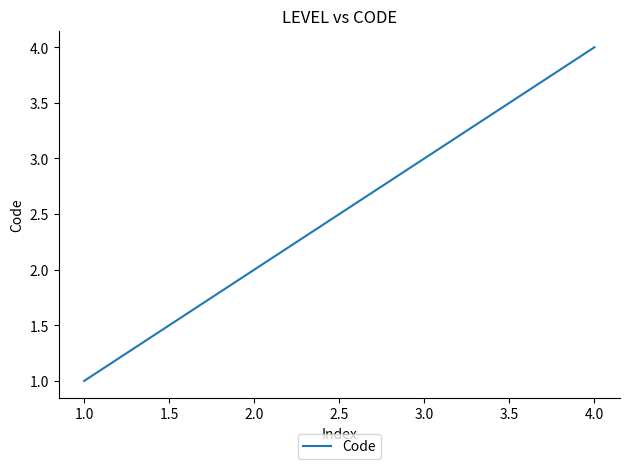

Is it true that the value at 3.0 is 5?

False